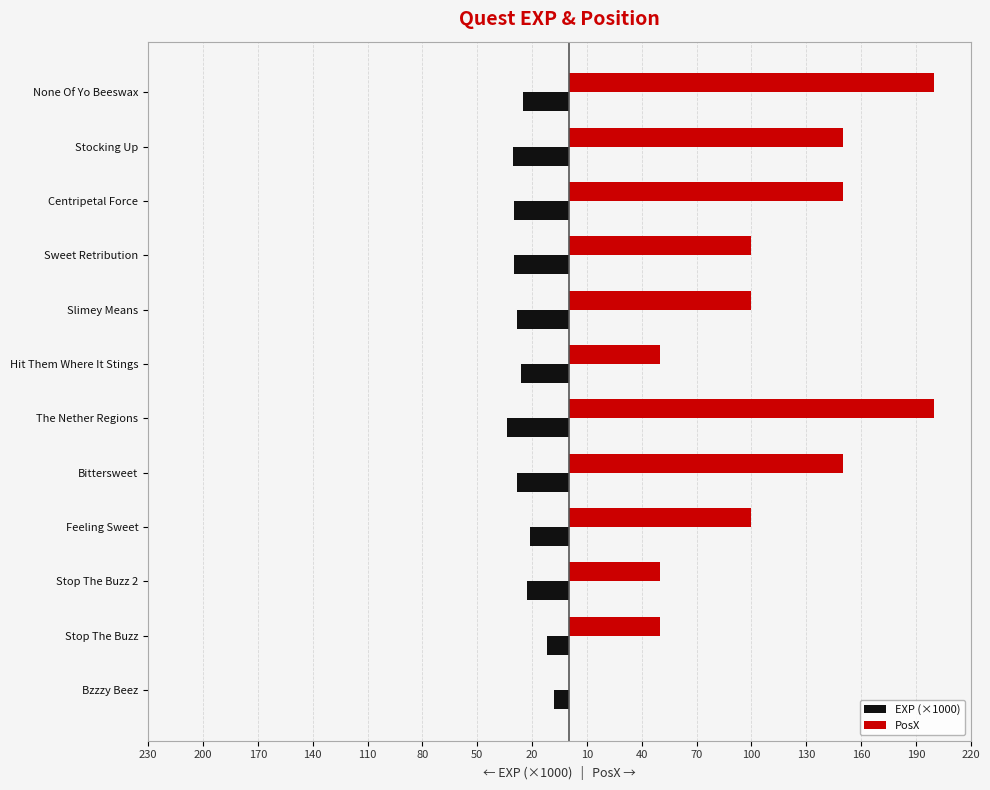

What is the sum of all EXP (×1000) values?

-295.5